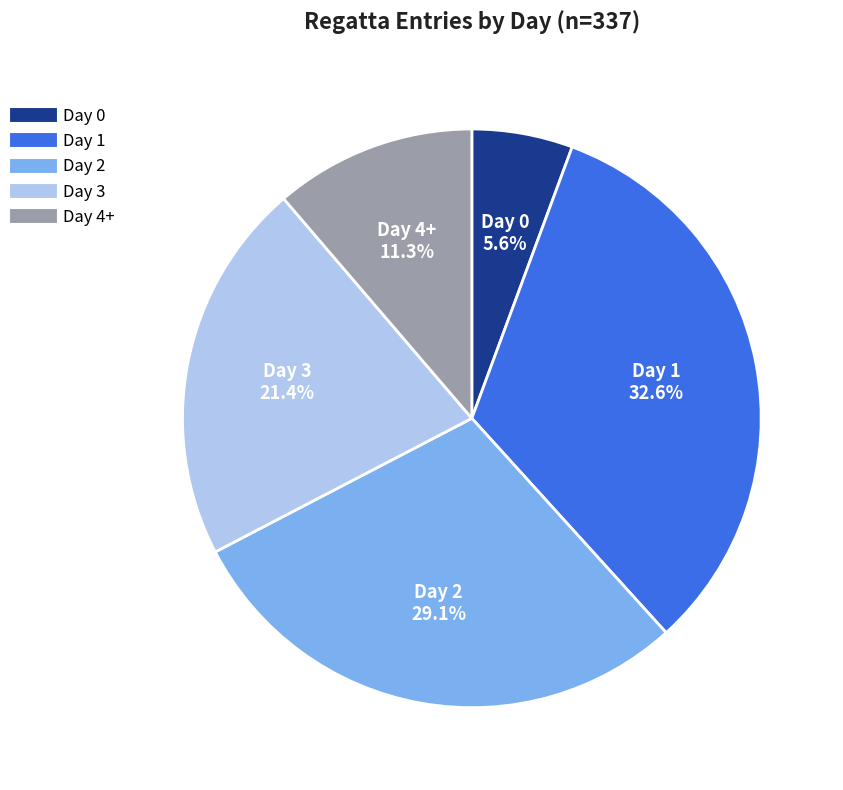

How many slices are in this pie chart?

5